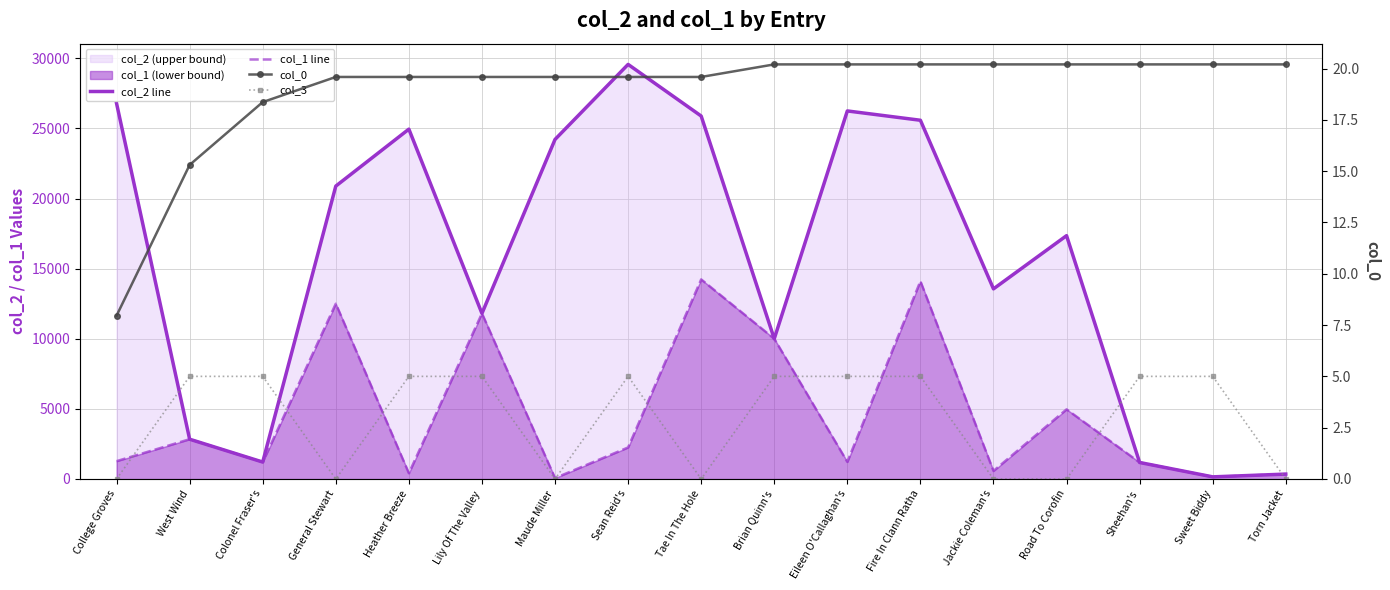

What is the label of the 9th point from the right?

Tae In The Hole